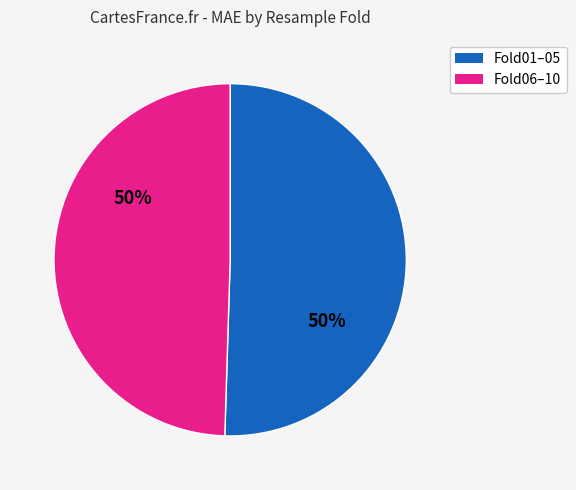

How many segments does this pie chart have?

2